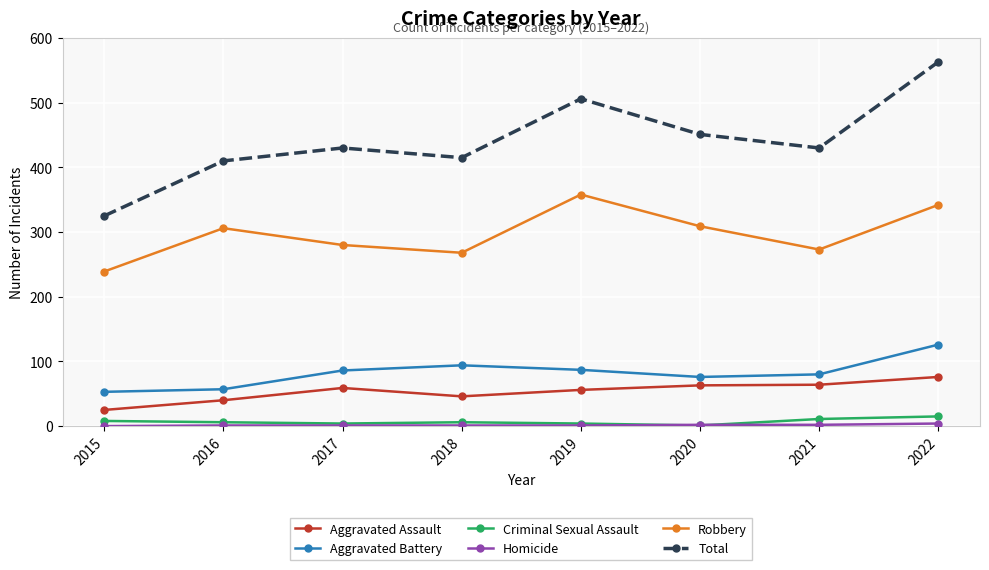

In Robbery, how many points are higher than both neighbors (excluding endpoints)?

2